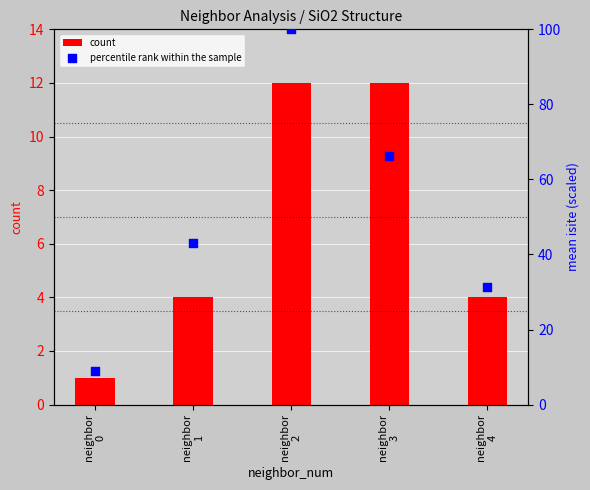

Which series reaches the maximum Y coordinate?

percentile rank within the sample